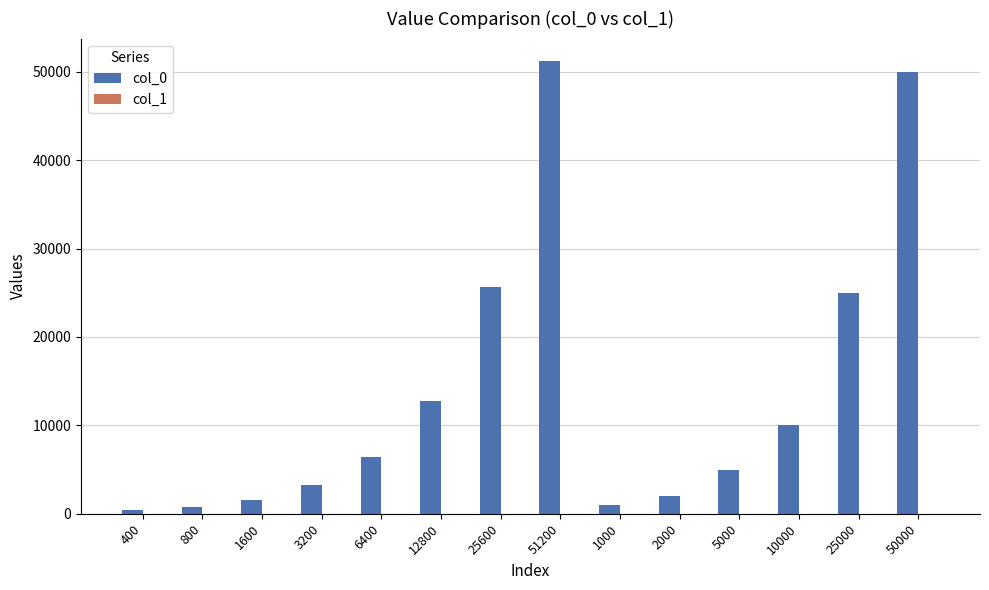

What is the maximum value for col_0?

51200.0